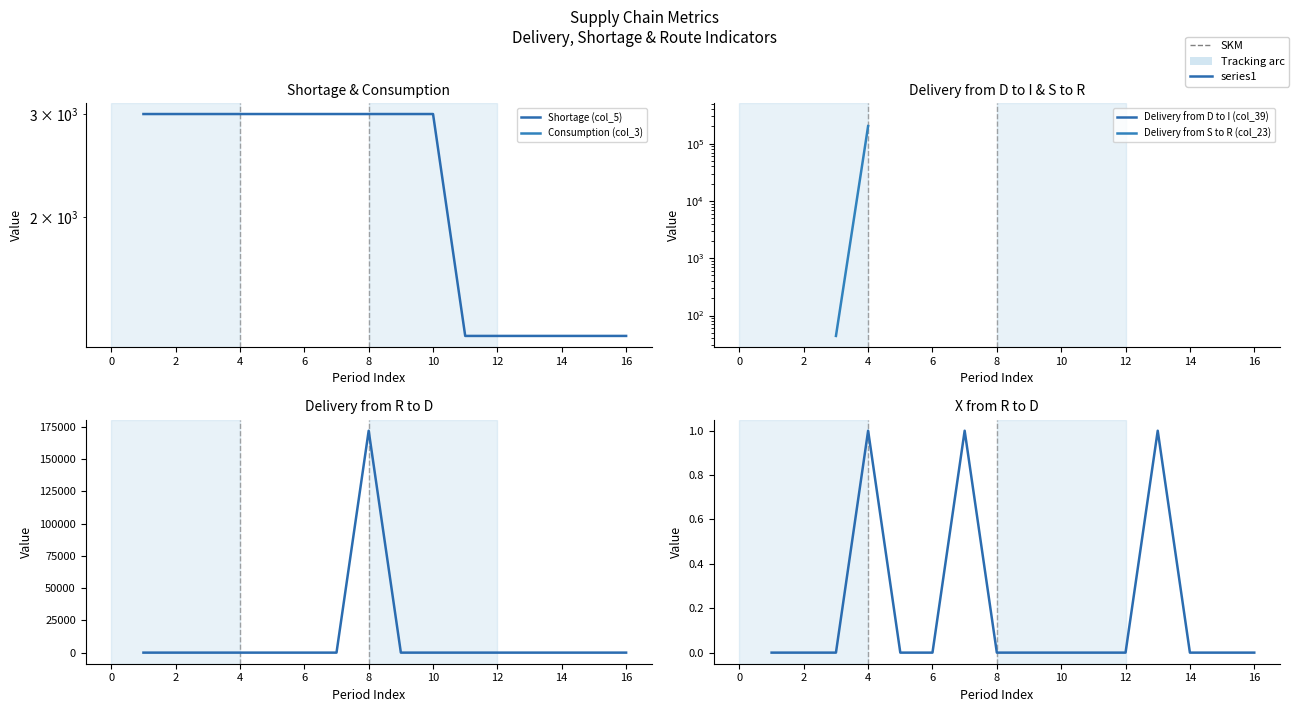

The X from R to D (col_33) series shows 0.0 at 8. True or false?

True